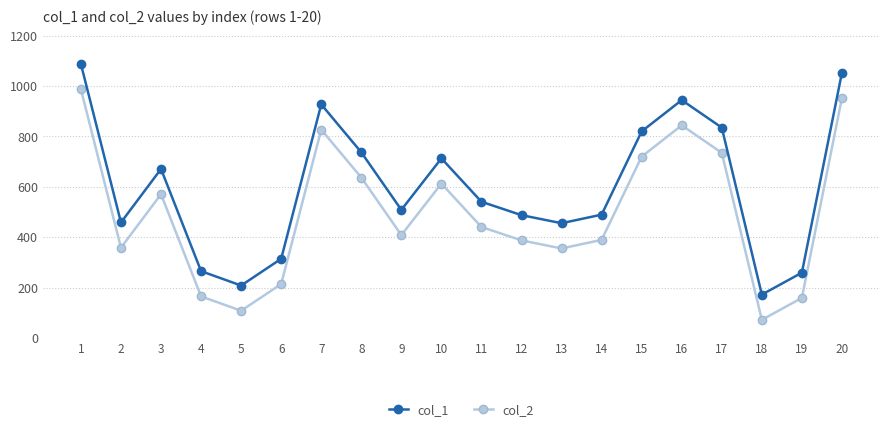

What value does the col_2 series have at 7, to the nearest 50?

850